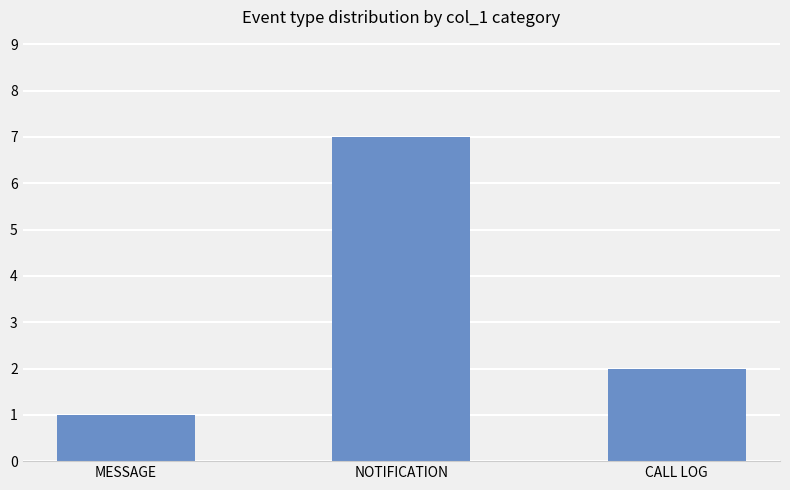

Does the chart contain any negative values?

No